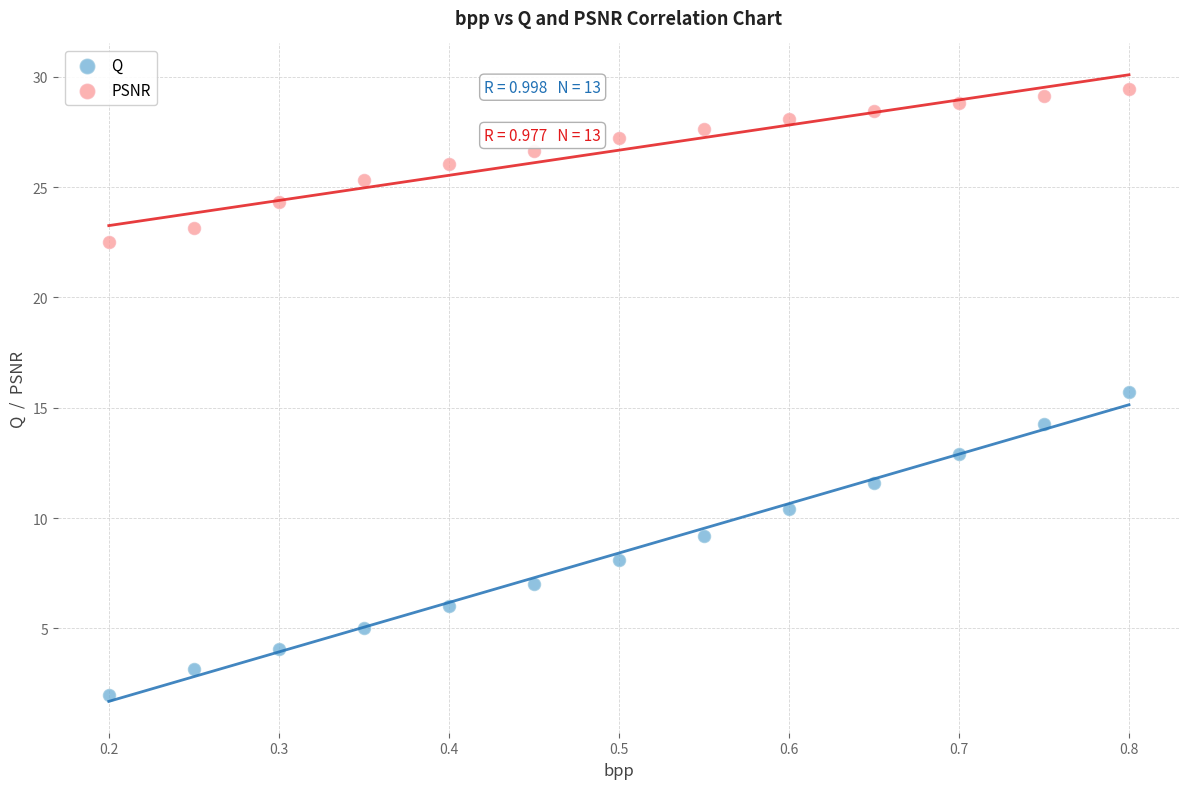

Which series reaches the minimum Y coordinate?

Q